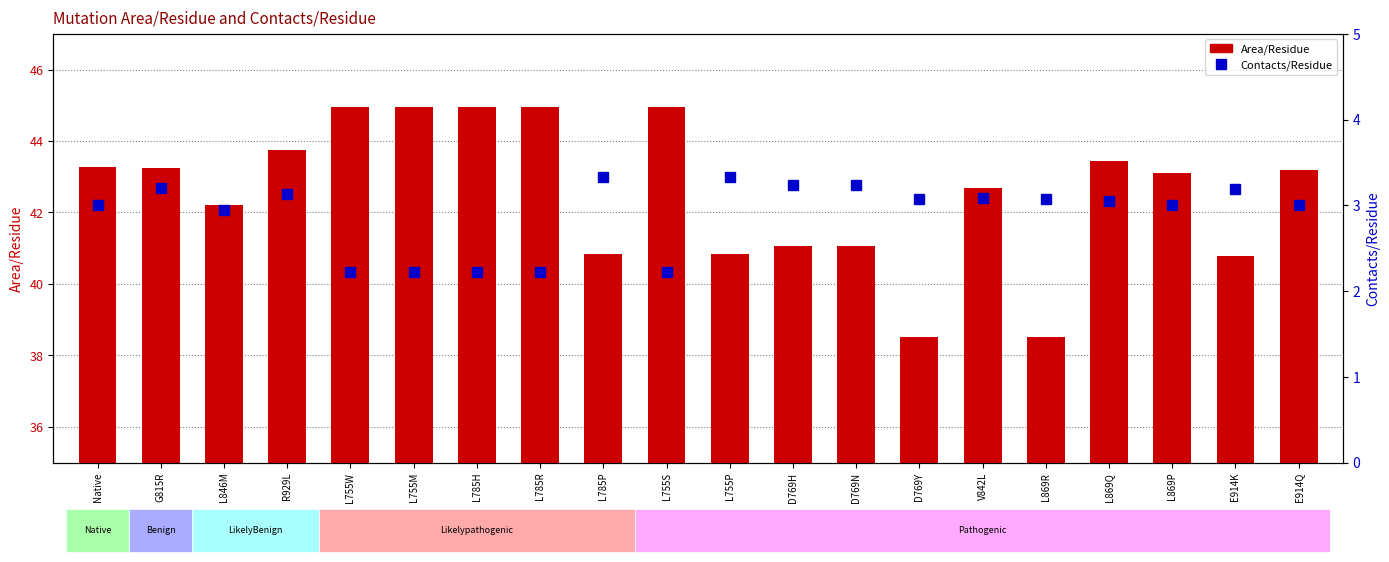

What is the label of the 9th bar from the left?

L785P